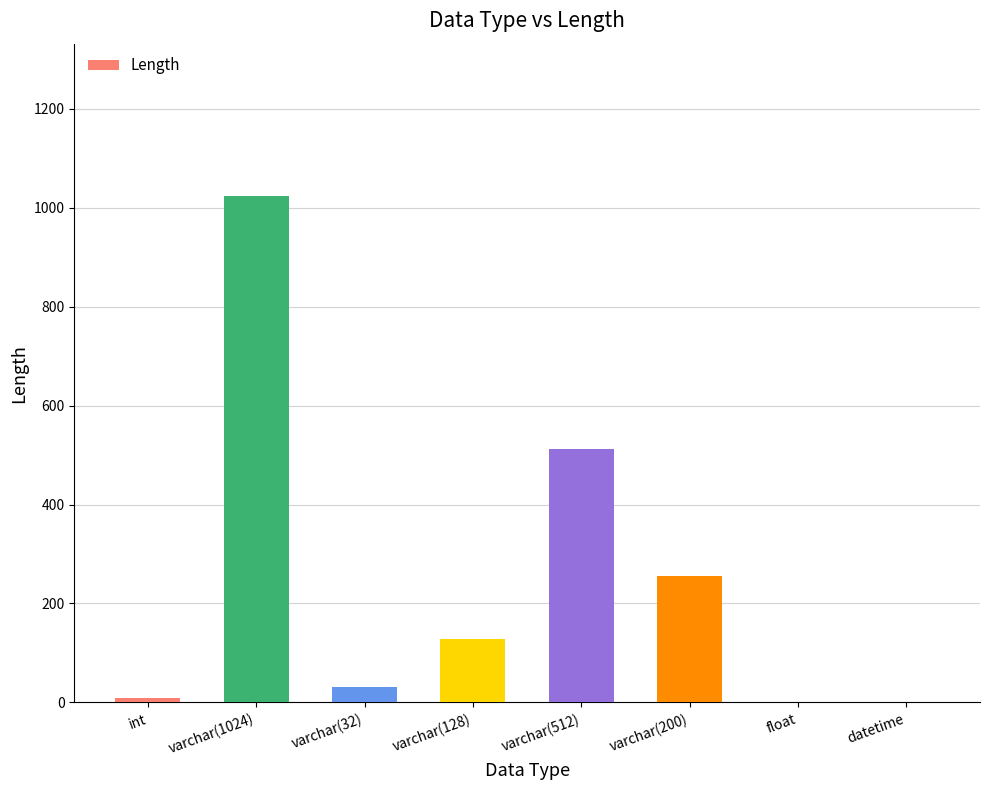

Between int and varchar(32), which is larger?

varchar(32)